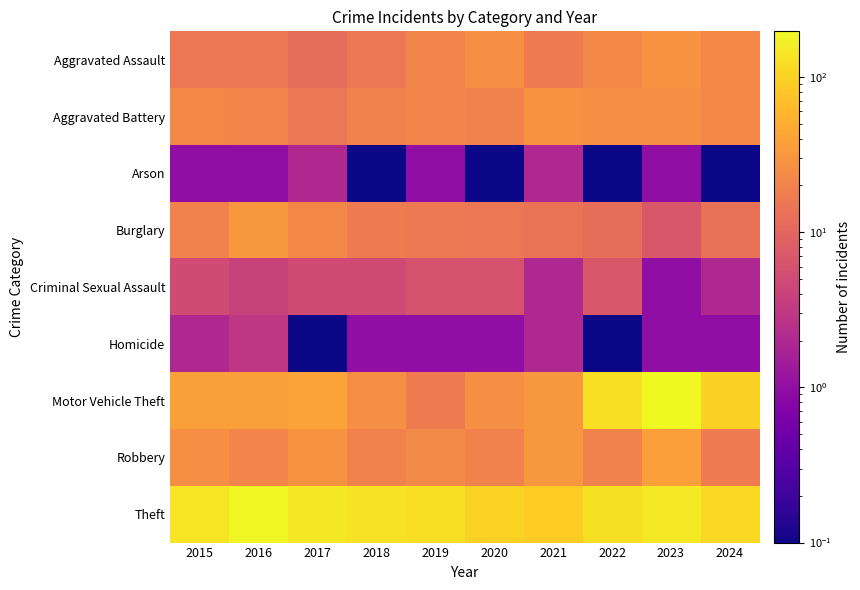

What is the total value across all series at 2022?

339.2